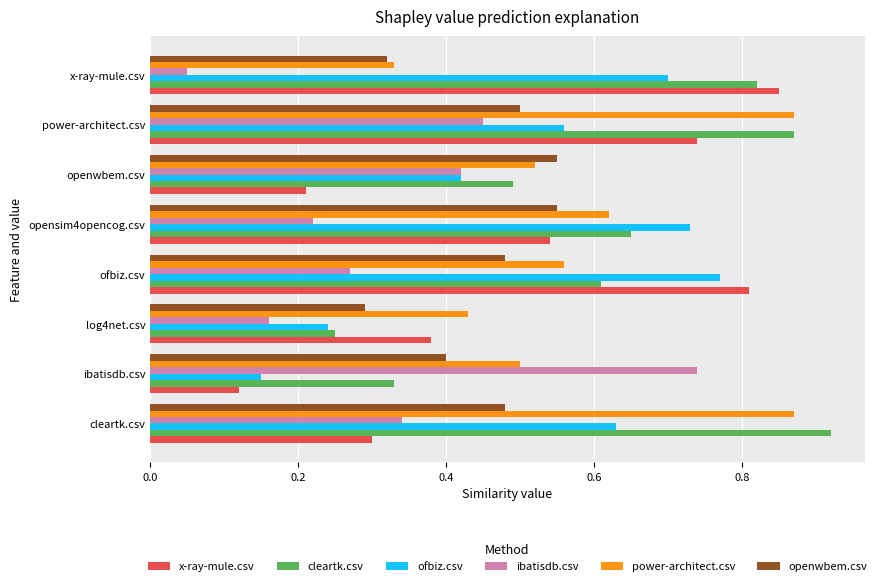

Count the power-architect.csv values in the range 0 to 1.

8